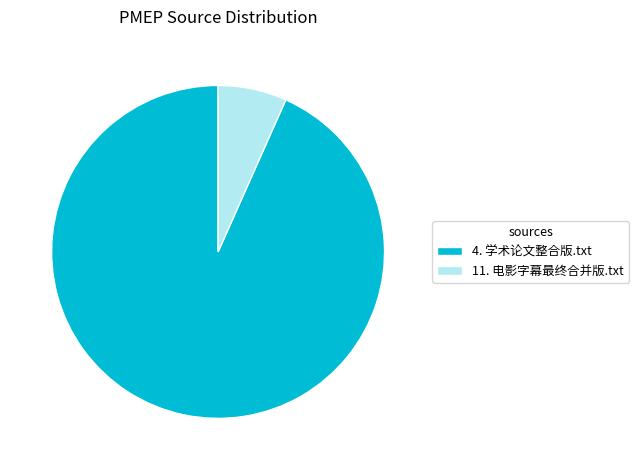

What is the majority slice?

4. 学术论文整合版.txt